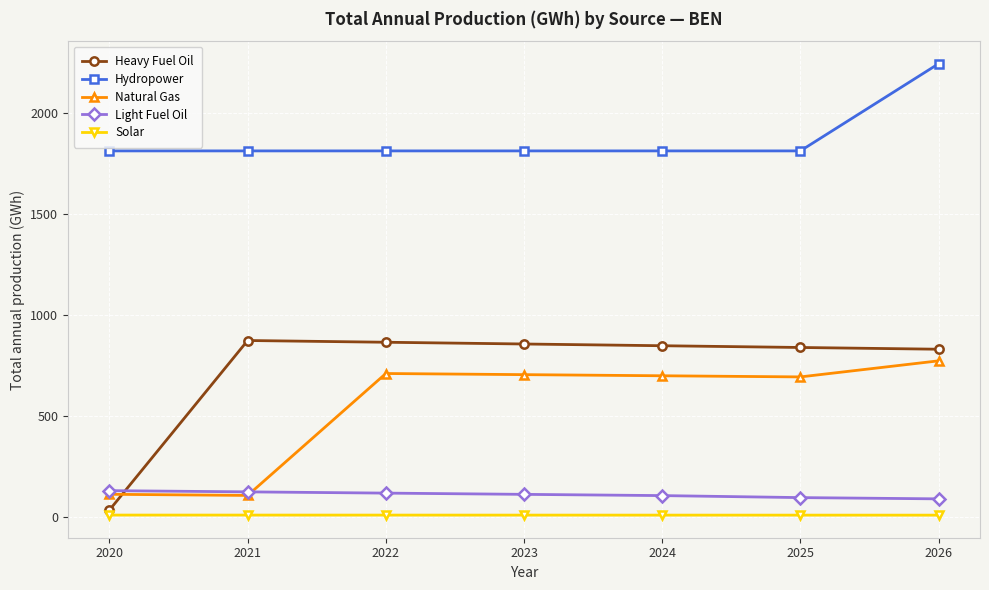

The value of Solar at 2025 is 9.1. True or false?

True